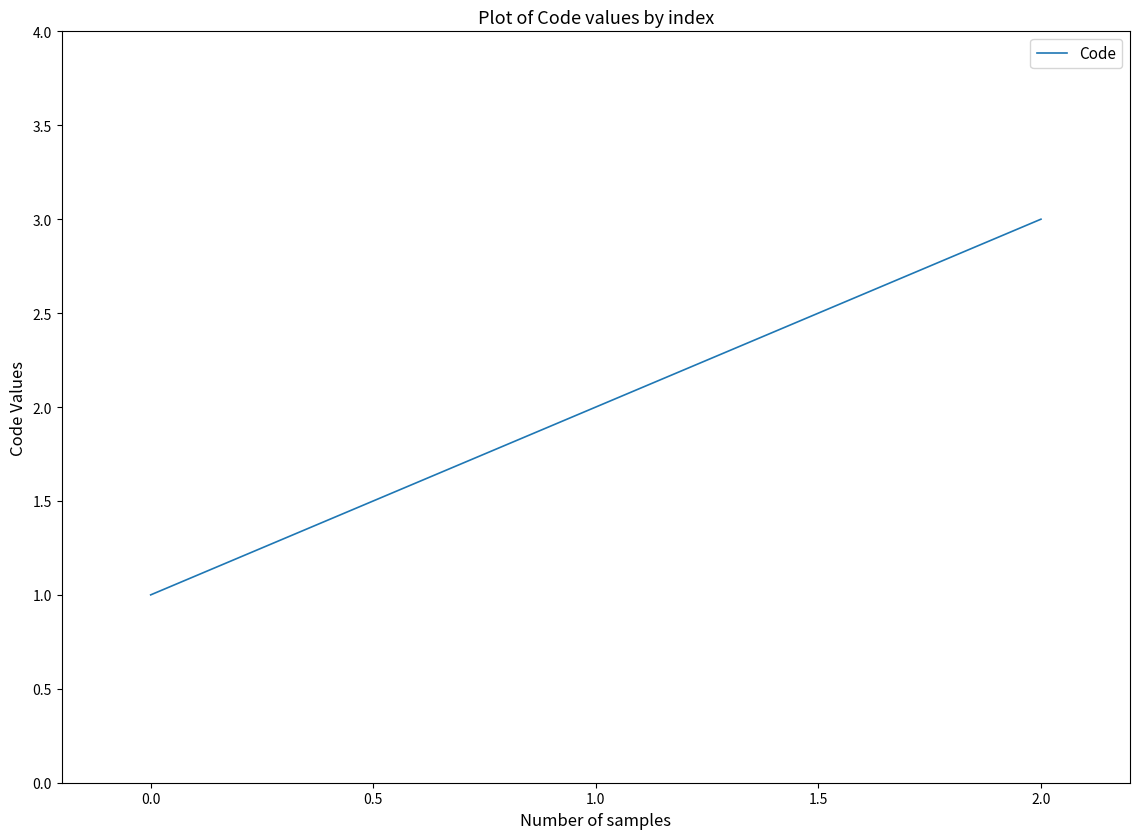

List the labels in order of value, largest first.

2.0, 1.0, 0.0